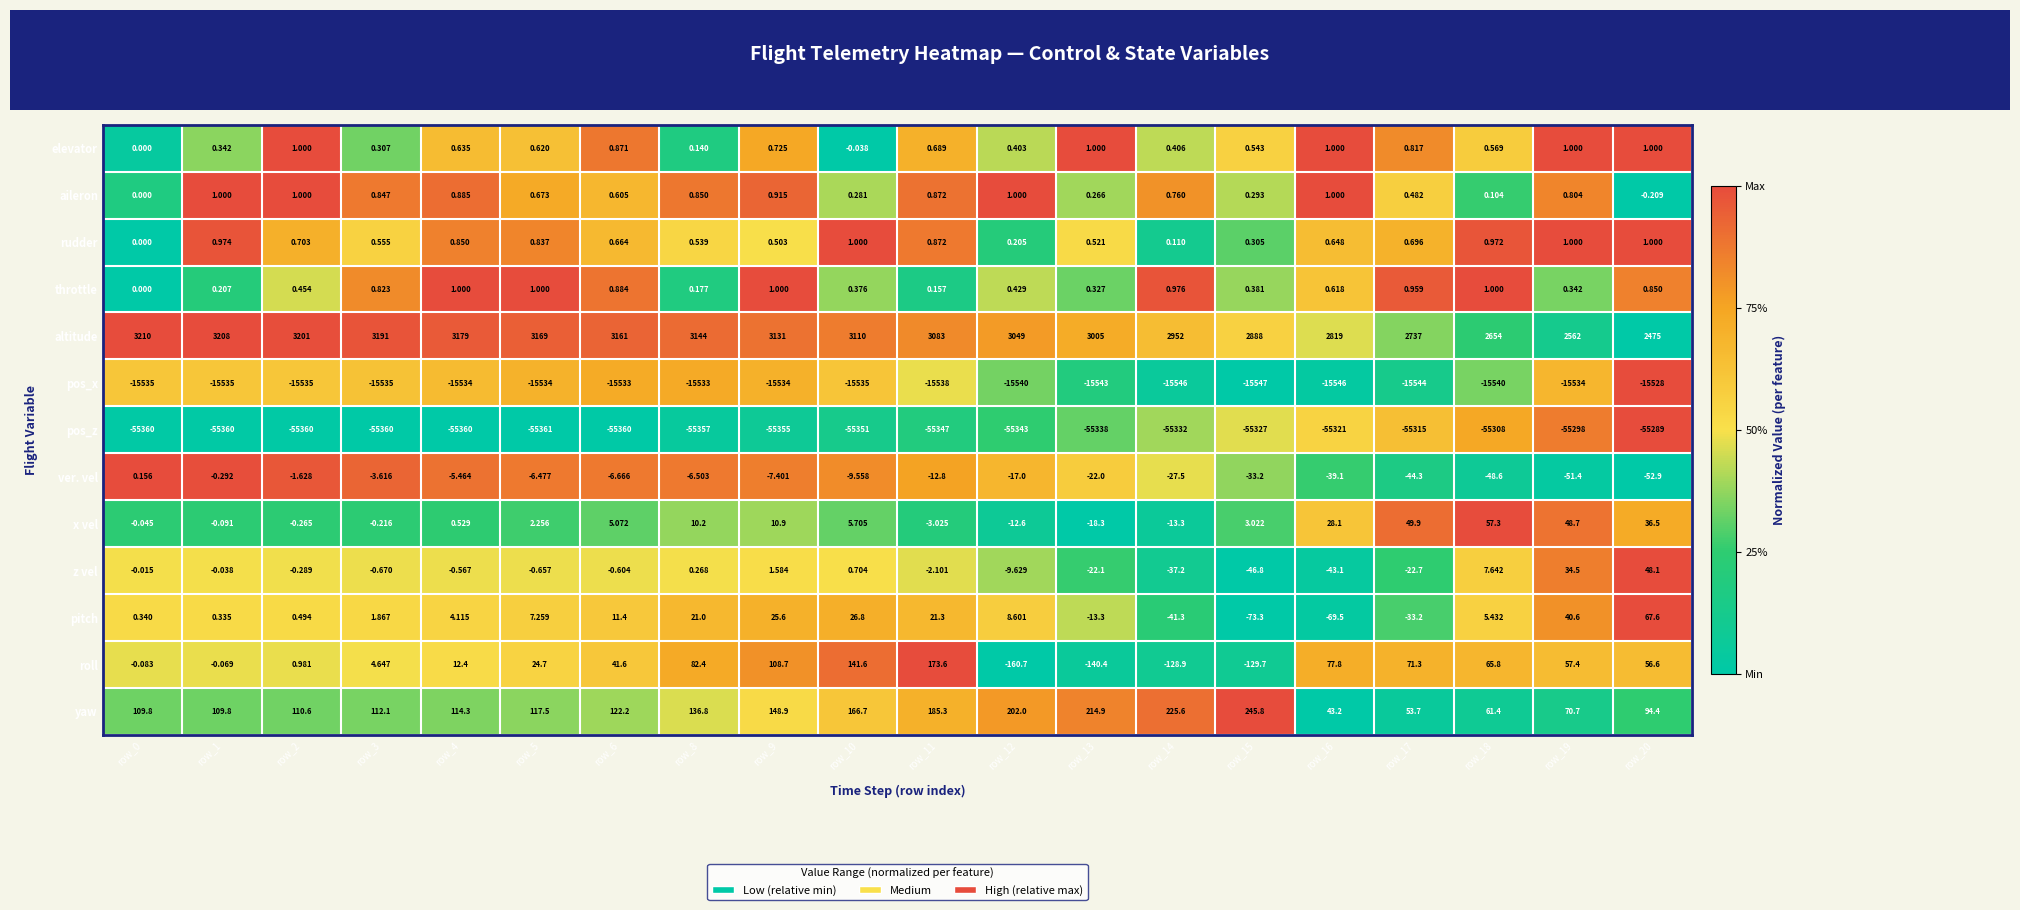

Which series has the largest total across all categories?

altitude